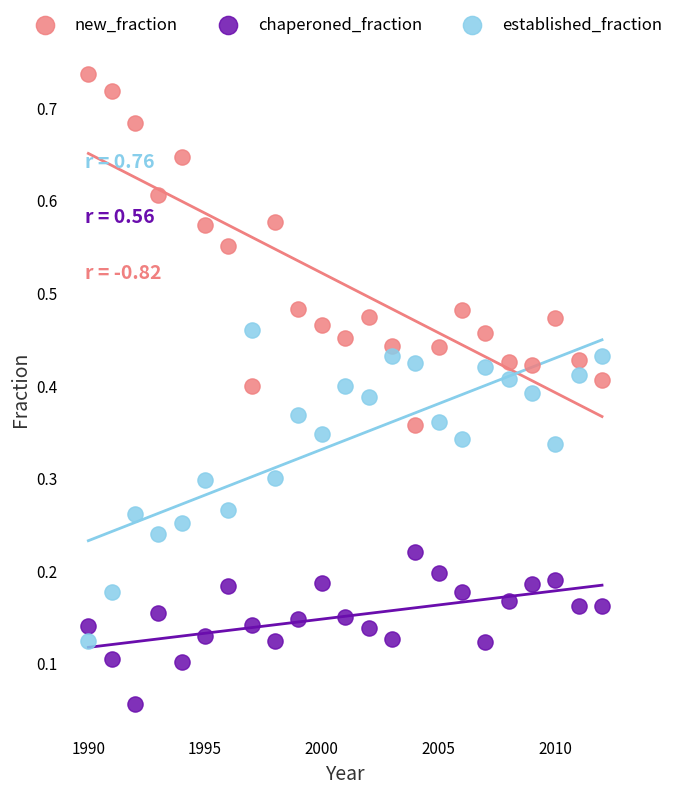

Which series reaches the minimum Y coordinate?

chaperoned_fraction